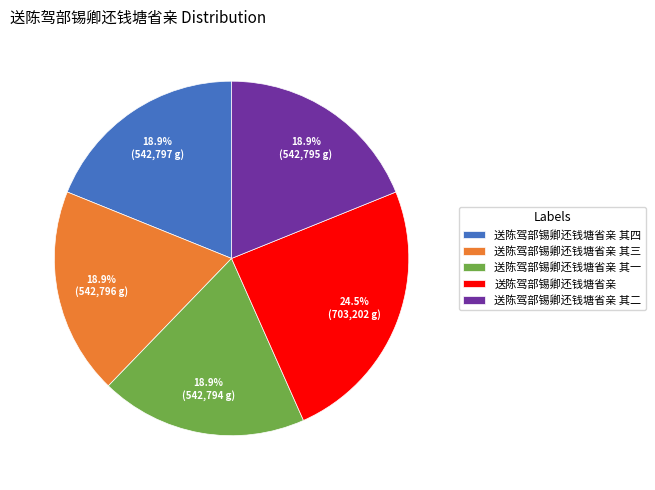

What portion of the pie excludes 送陈驾部锡卿还钱塘省亲 其一?

81.1%